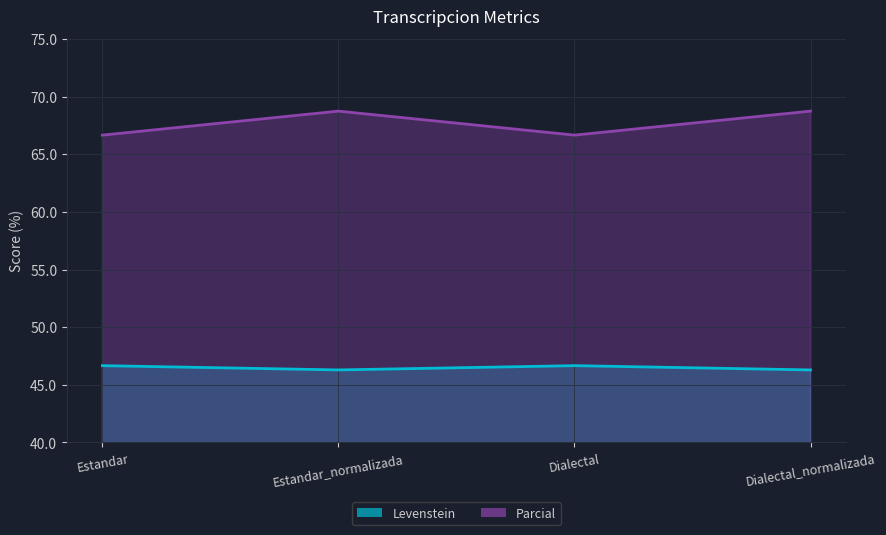

Which category has the highest value in the Parcial series?

Estandar_normalizada